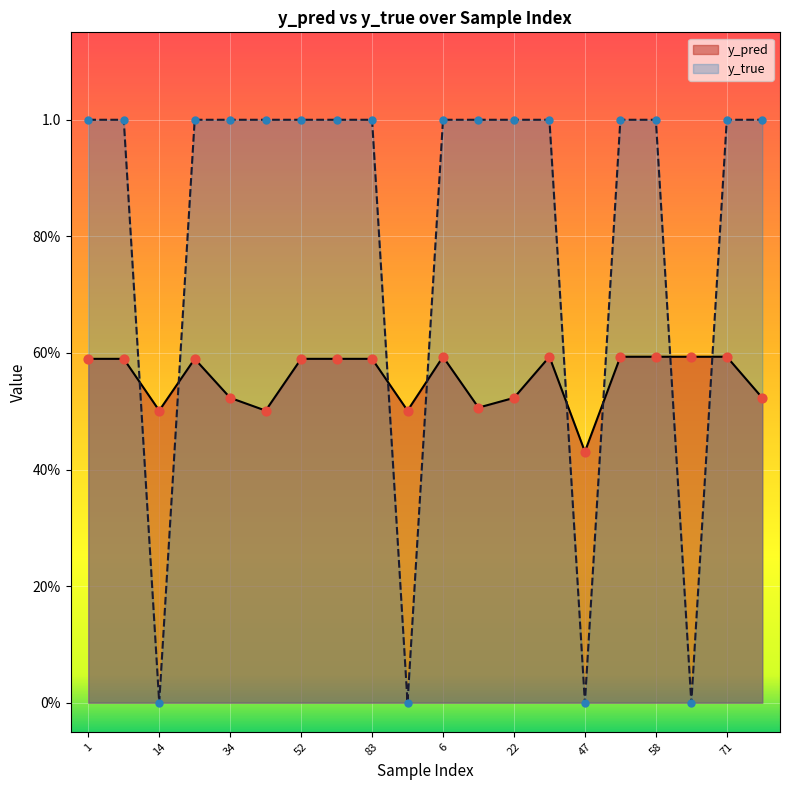

Is the value of y_true at 71 greater than the value of y_pred at 95?

Yes